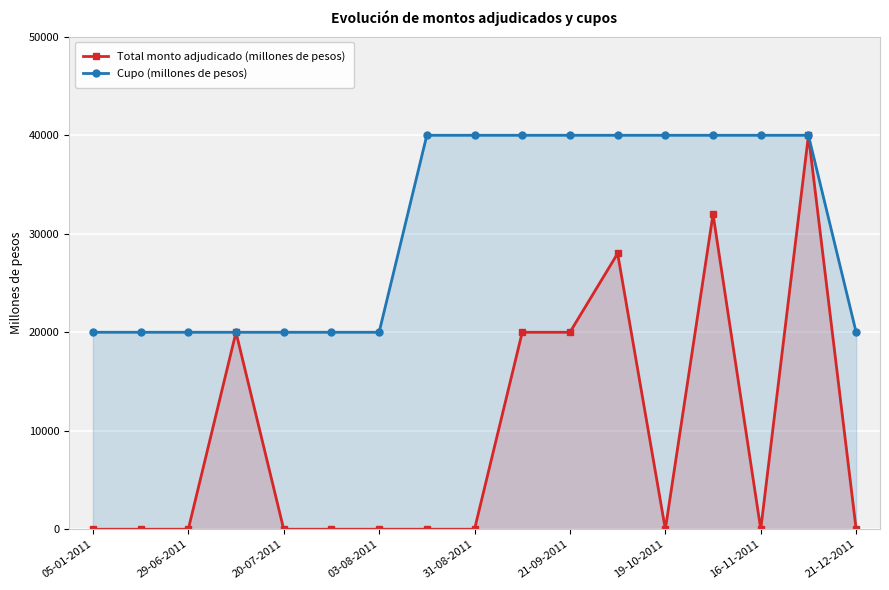

What is the difference between the maximum and minimum values in the Cupo (millones de pesos) series?

20000